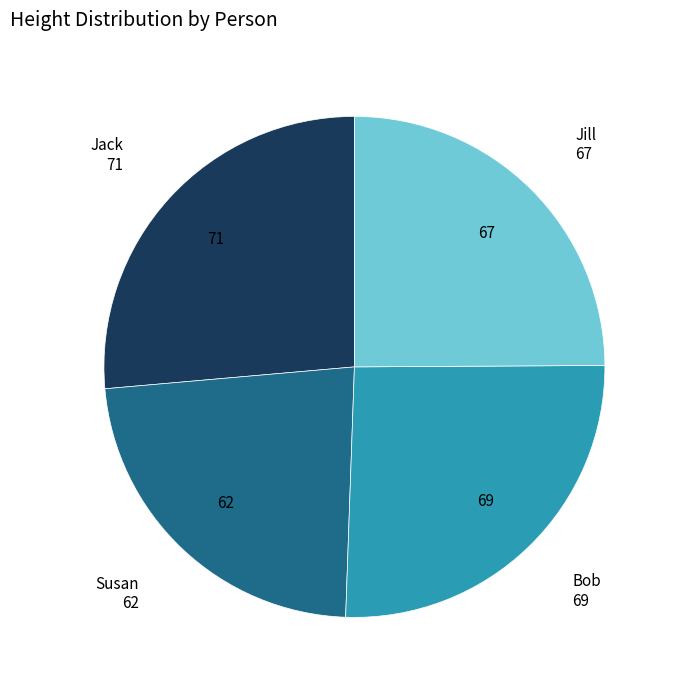

Is there a majority slice in this chart?

No